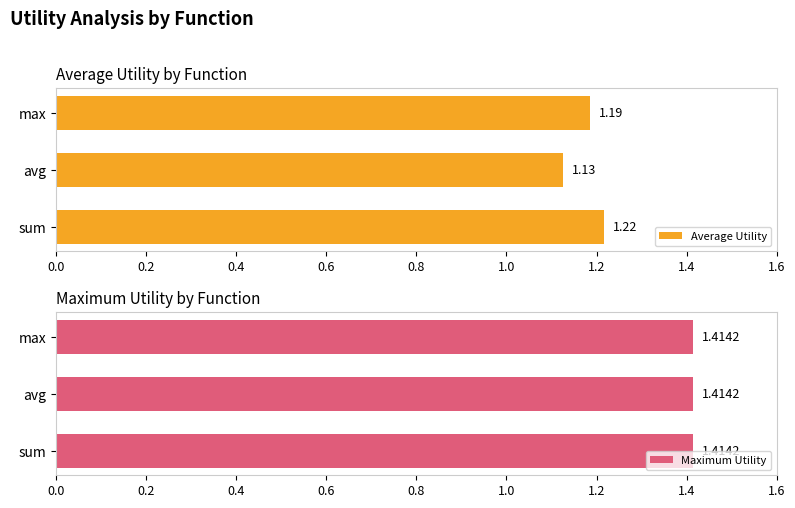

Where is Average Utility nearest to the value 1?

avg